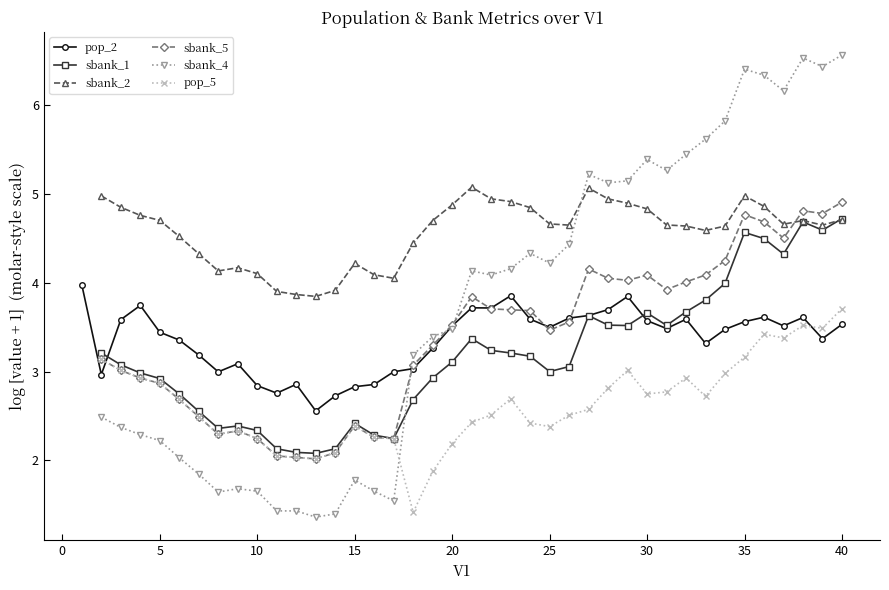

What is the minimum value for pop_2?

2.6